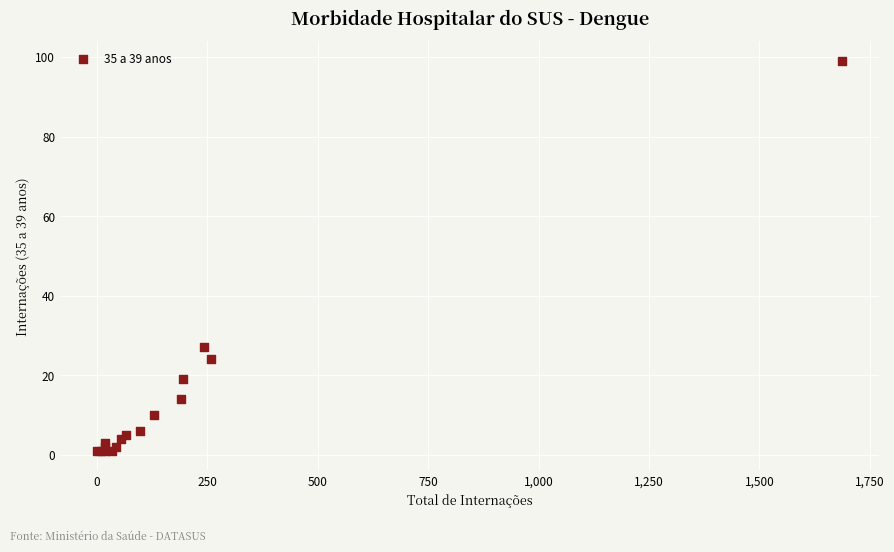

What Y value in the scatter plot is closest to 50?

27